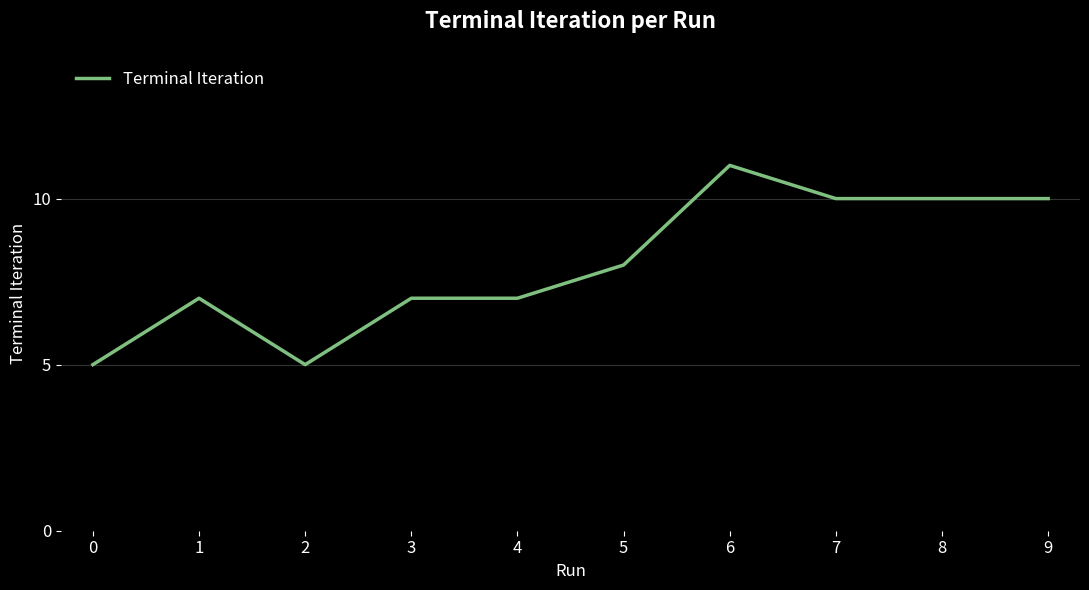

True or false: there are more than 1 points higher than both neighbors.

True